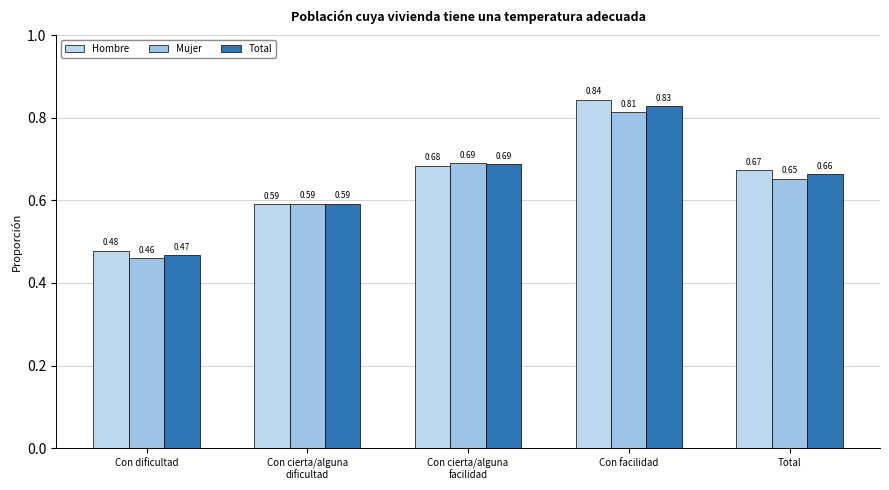

The value of Hombre at Con facilidad is 0.2. True or false?

False